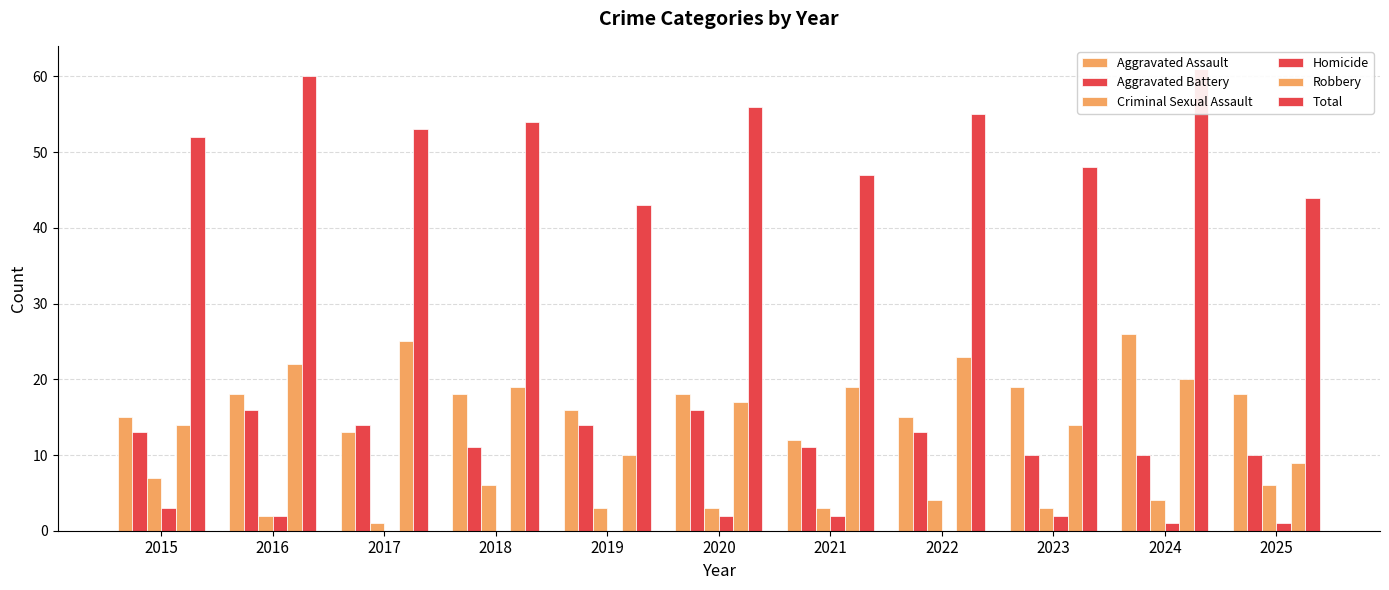

Which series has the largest total across all categories?

Total